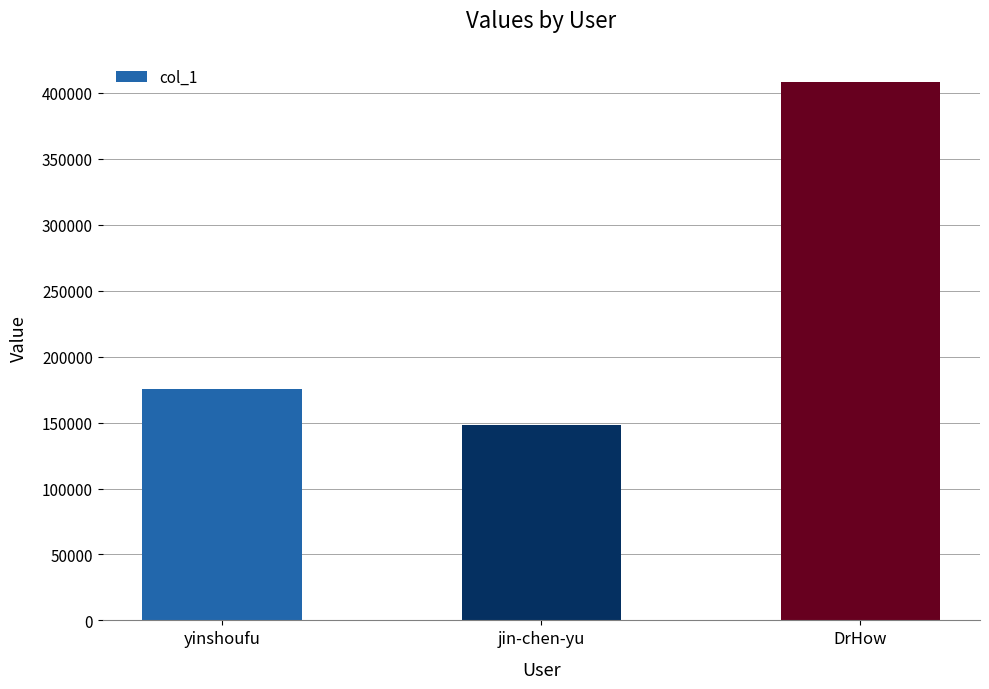

The value at jin-chen-yu is 211742. True or false?

False